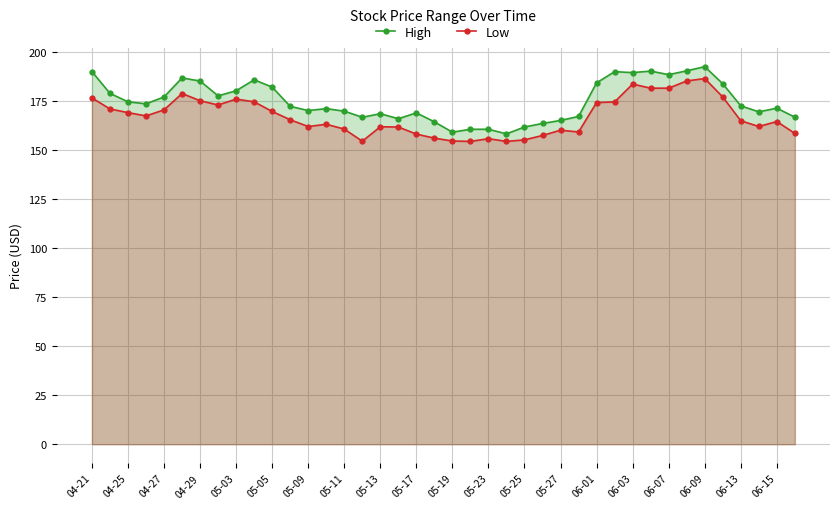

True or false: High and Low intersect in this chart.

False